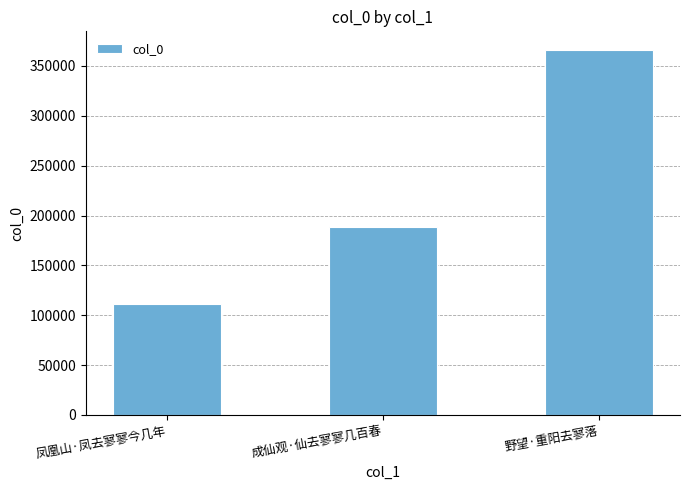

Reading left to right, extract all data points from this chart.

凤凰山·凤去寥寥今几年=111075	成仙观·仙去寥寥几百春=188558	野望·重阳去寥落=366389